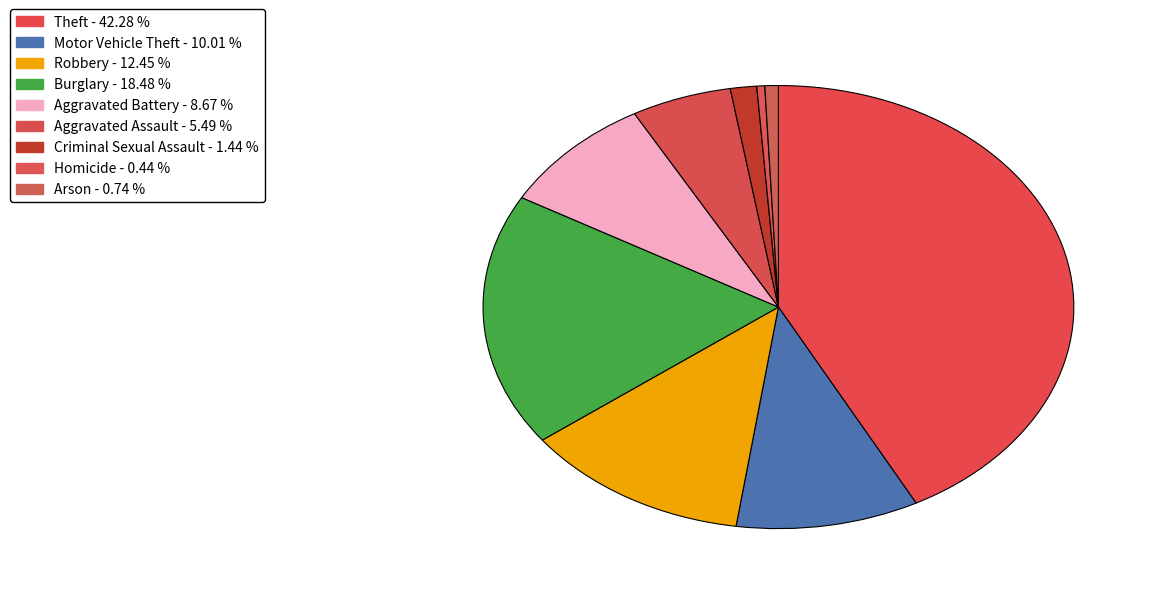

How many segments does this pie chart have?

9